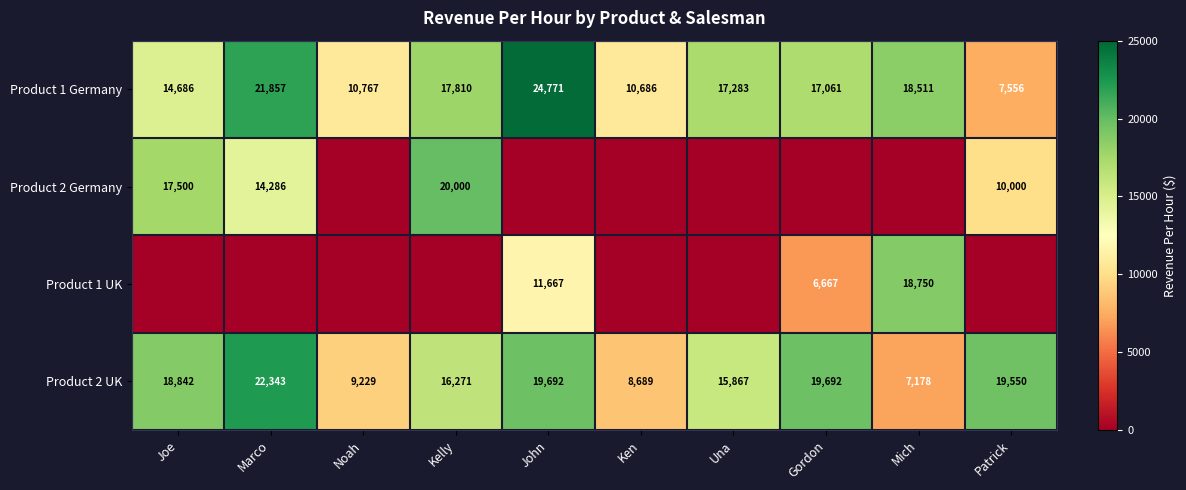

The Product 2 Germany series shows 35716.4 at Kelly. True or false?

False